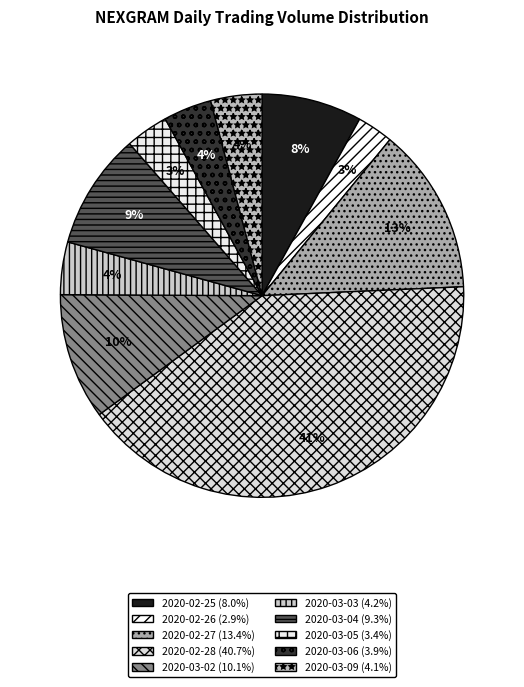

Count the number of slices in the pie.

10